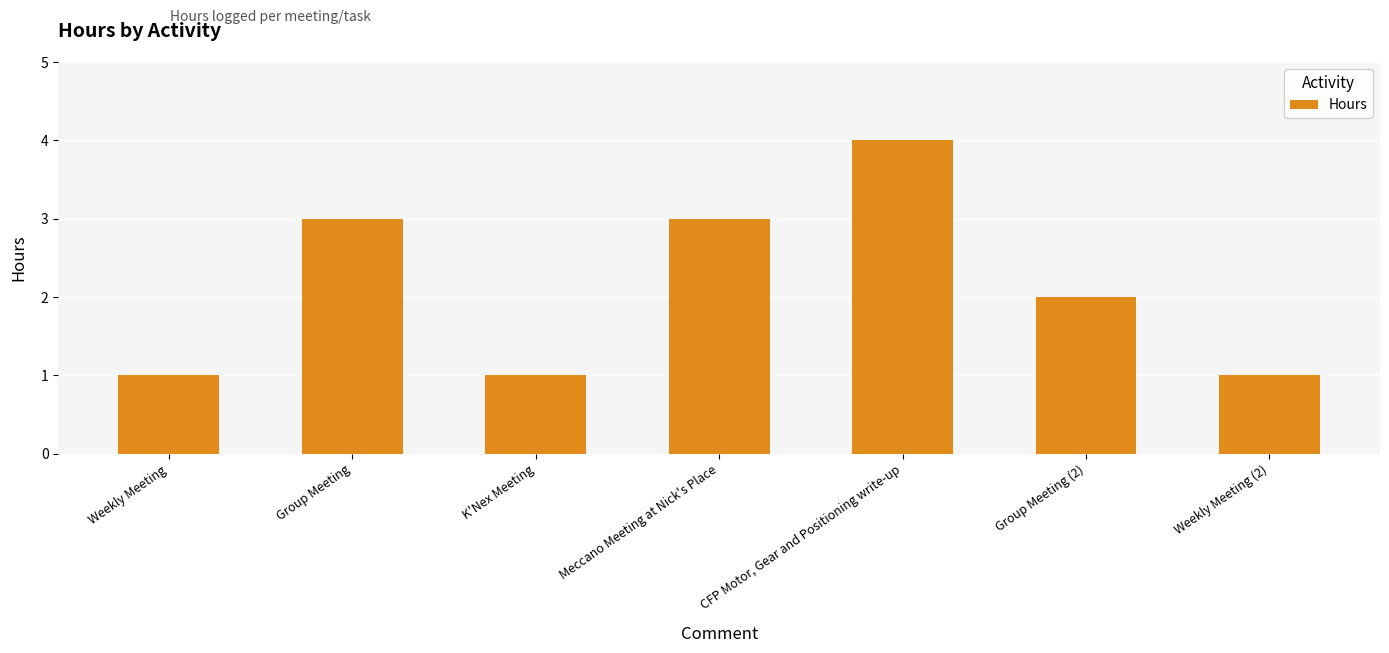

Where does the data first go above 2?

Group Meeting